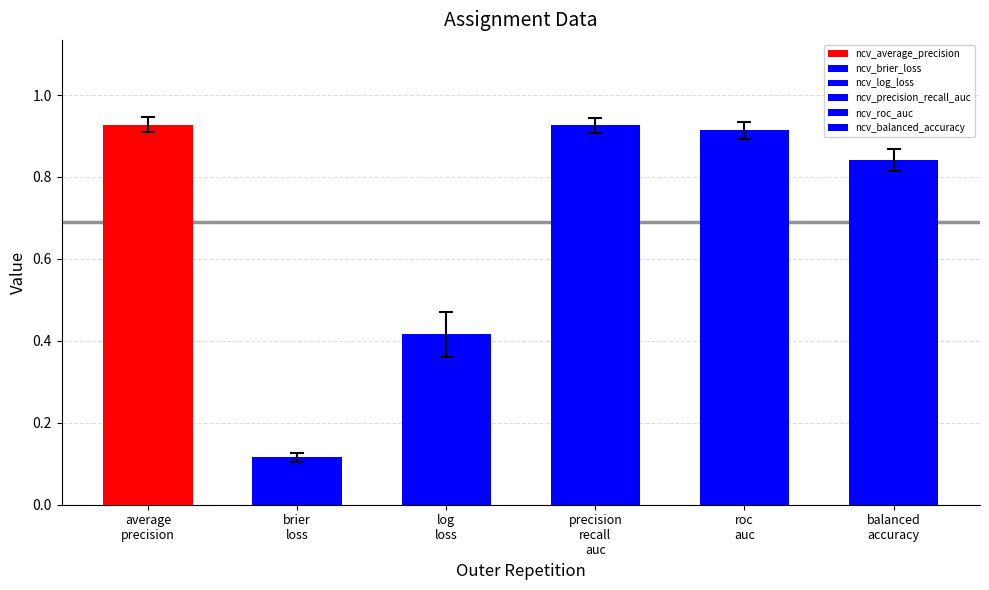

Are the bars grouped side by side (vs. stacked)?

Yes